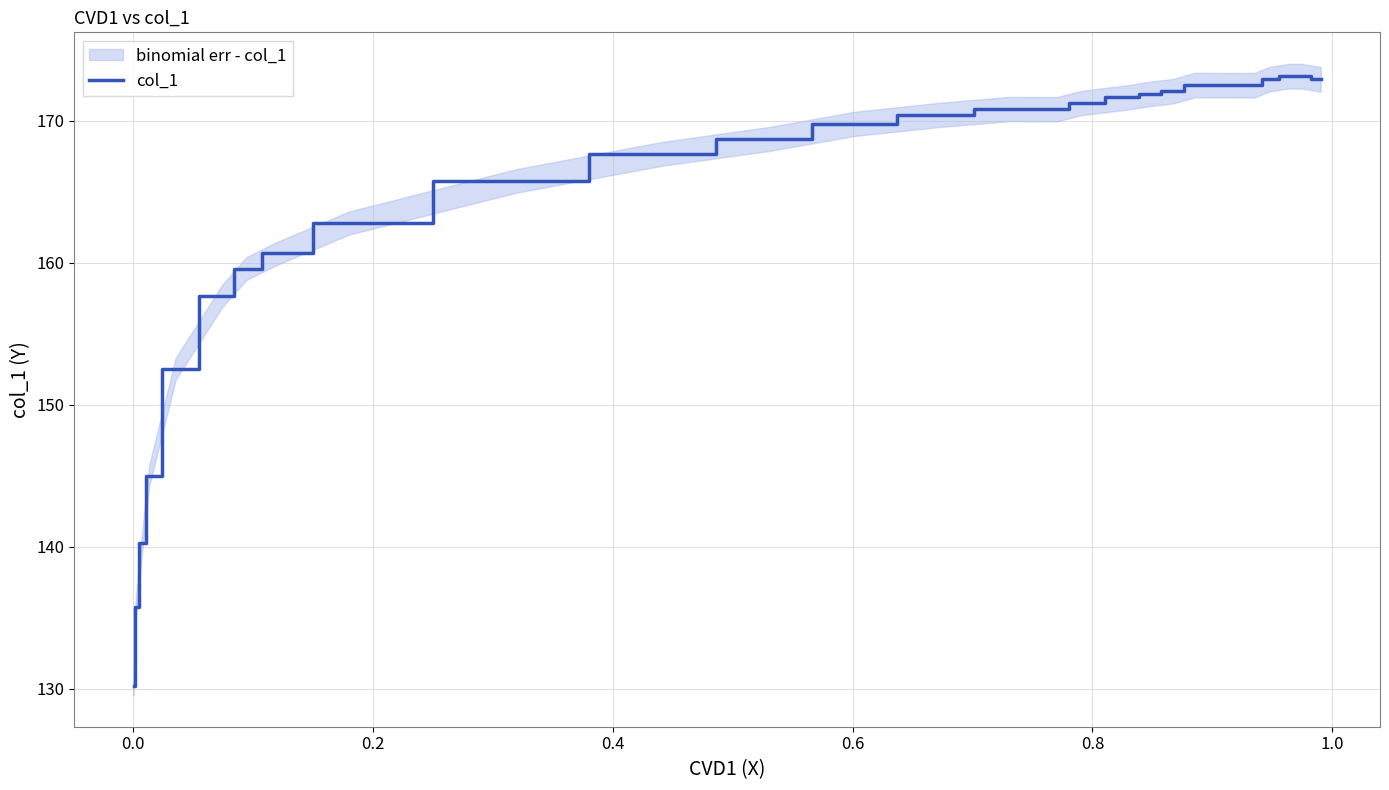

What is the difference between the second highest and second lowest values?

37.3